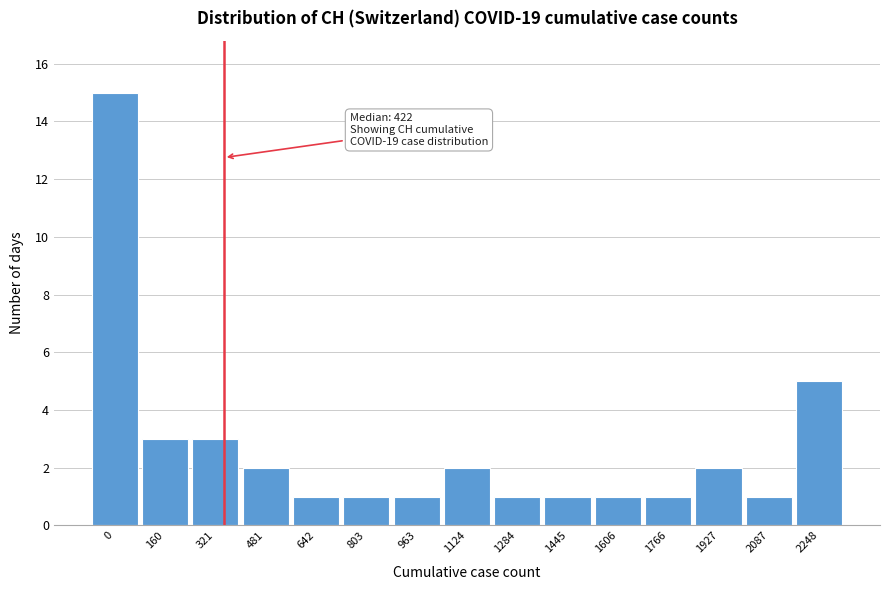

Reading right to left, transcribe all the data shown in this chart.

2248=5	2087=1	1927=2	1766=1	1606=1	1445=1	1284=1	1124=2	963=1	803=1	642=1	481=2	321=3	160=3	0=15